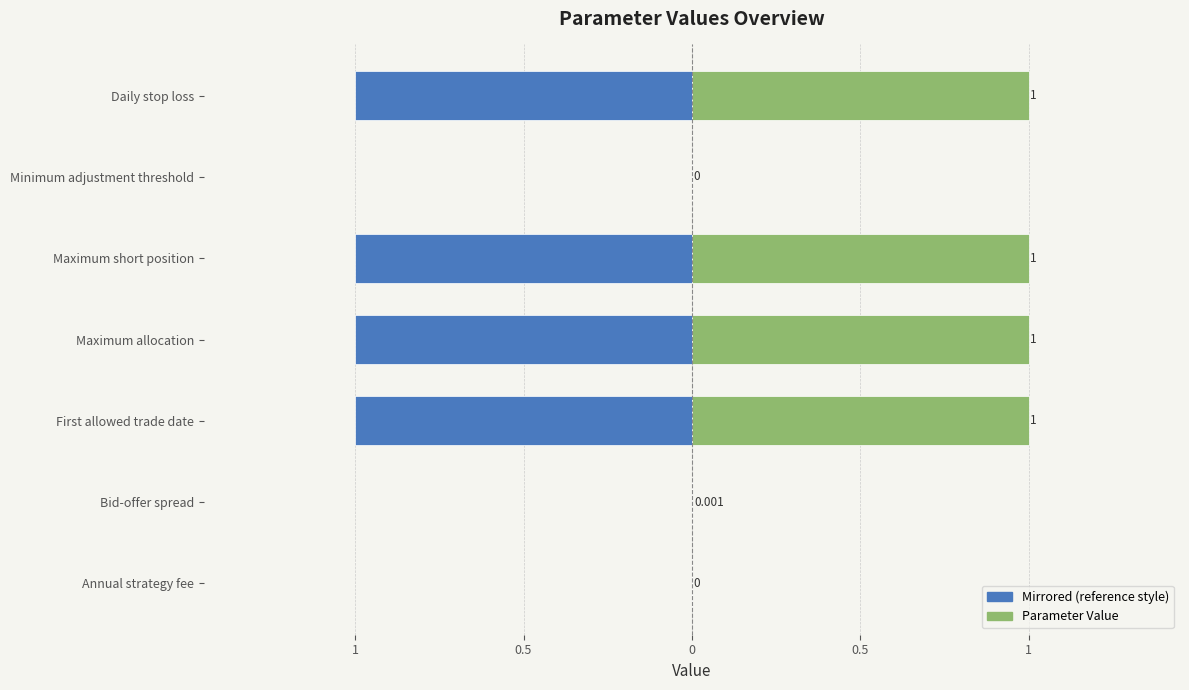

Are the bars horizontal?

Yes